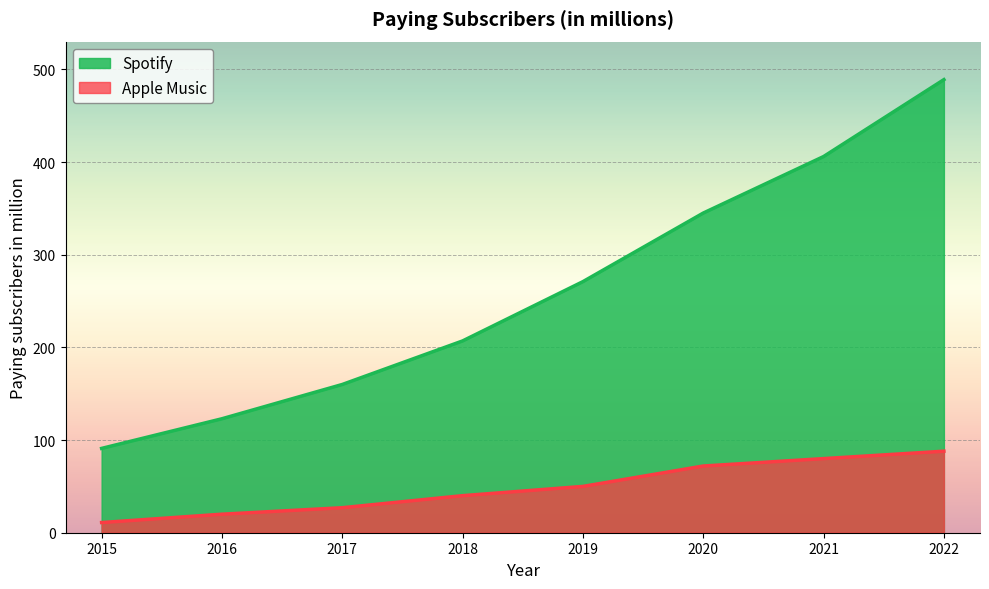

What is the average value of the Apple Music series?

48